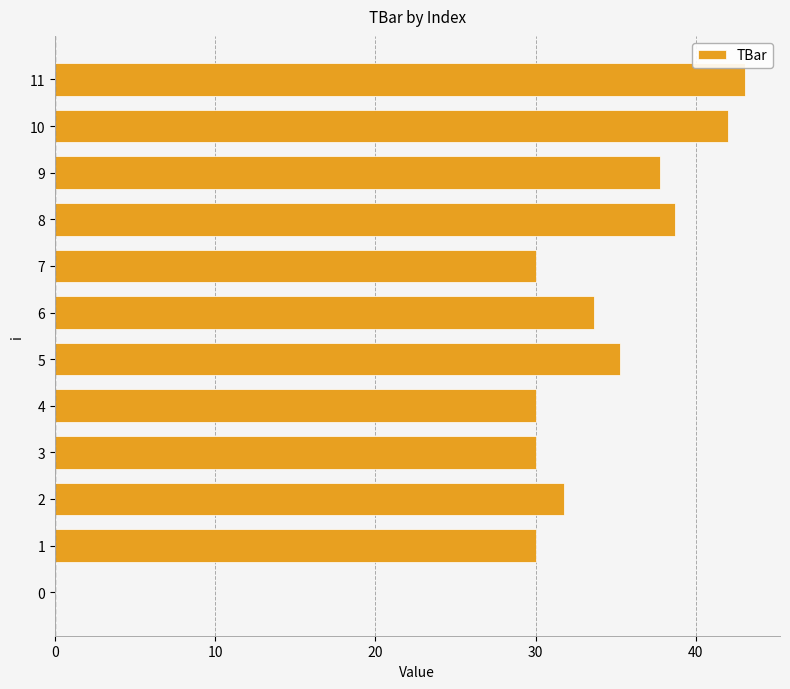

True or false: the data shows 30.0 at 7.

True